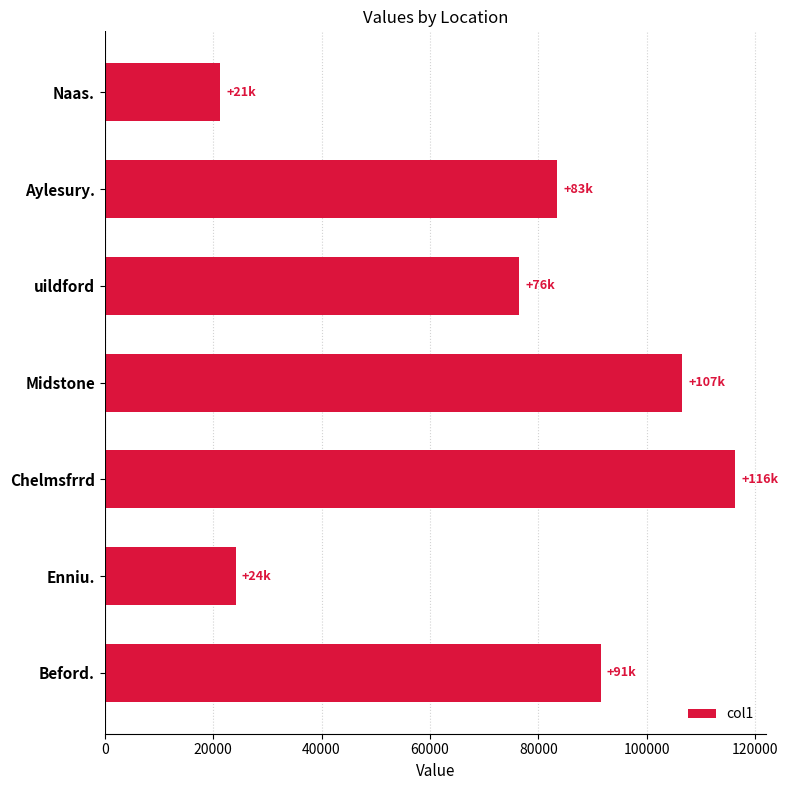

List the labels in order of value, smallest first.

Naas., Enniu., uildford, Aylesury., Beford., Midstone, Chelmsfrrd